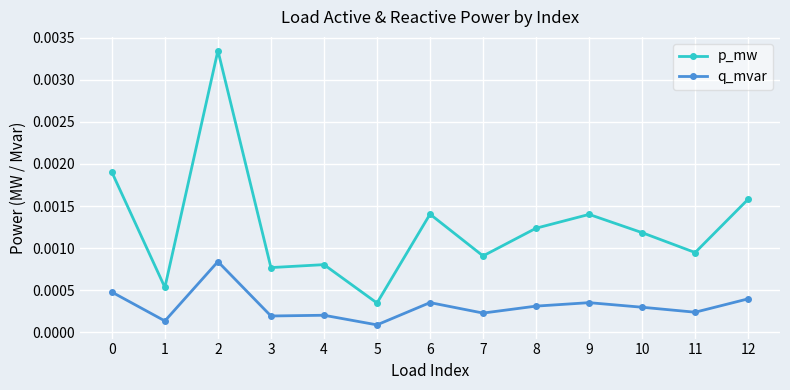

Rank the series by their average value, from lowest to highest.

q_mvar, p_mw